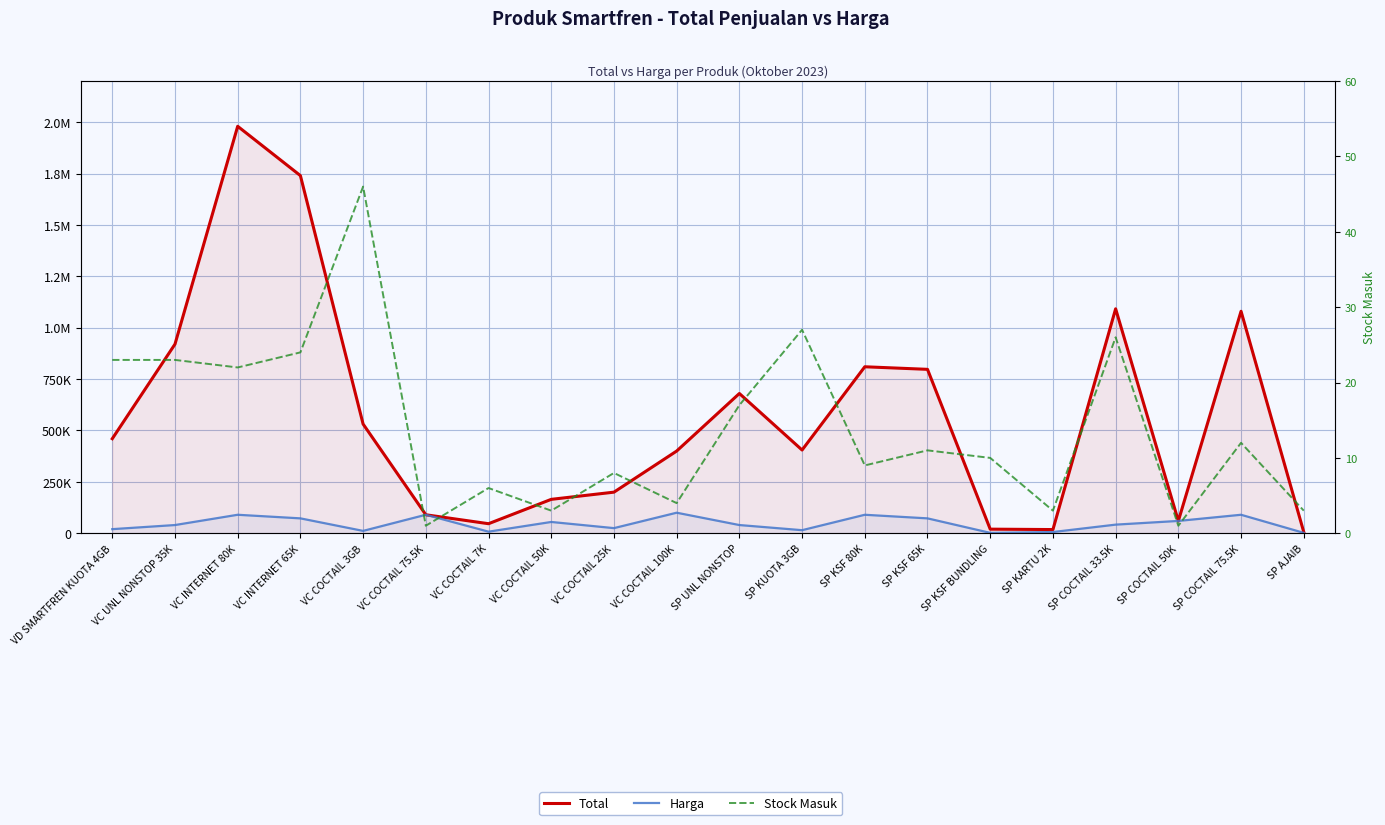

Is the value of Stock Masuk at VC COCTAIL 75.5K greater than the value of Harga at VC COCTAIL 25K?

No